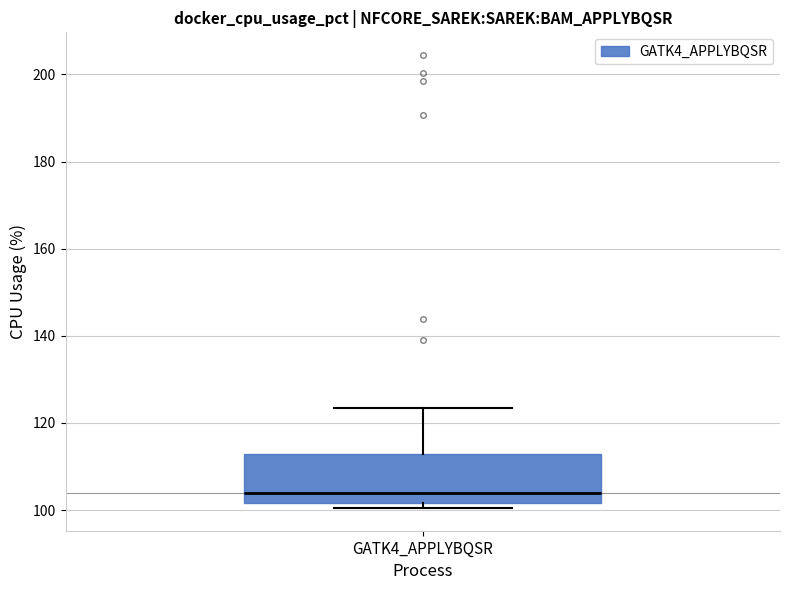

Transcribe this box plot: give where the median line is, the range the box spans, and where the two whiskers end, as read against the y-axis. The values are not printed on the chart, so give them approximately, as read against the axis.

median 104, box 102 to 112, whiskers 100 to 124